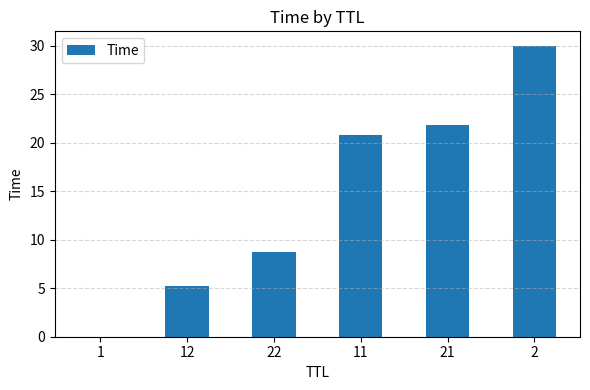

Read the value at 2.

30.0